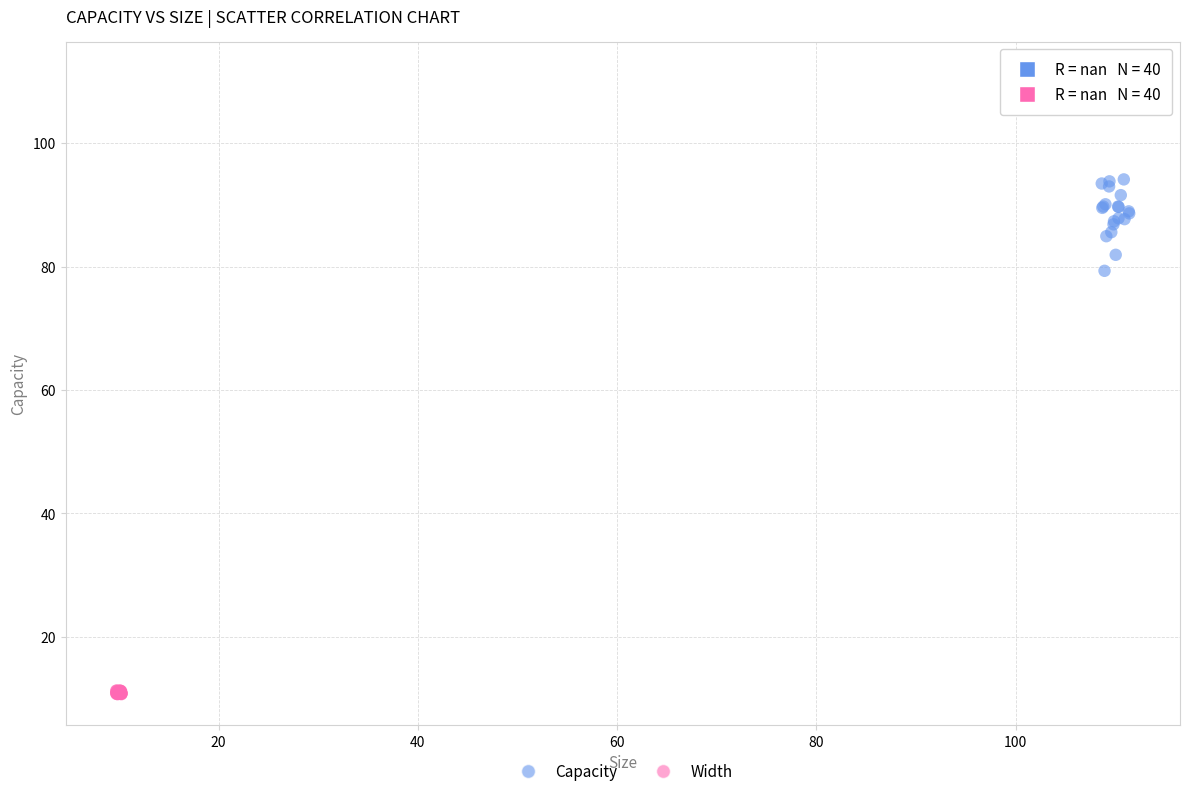

Which series has the largest Y range (max minus min)?

Capacity